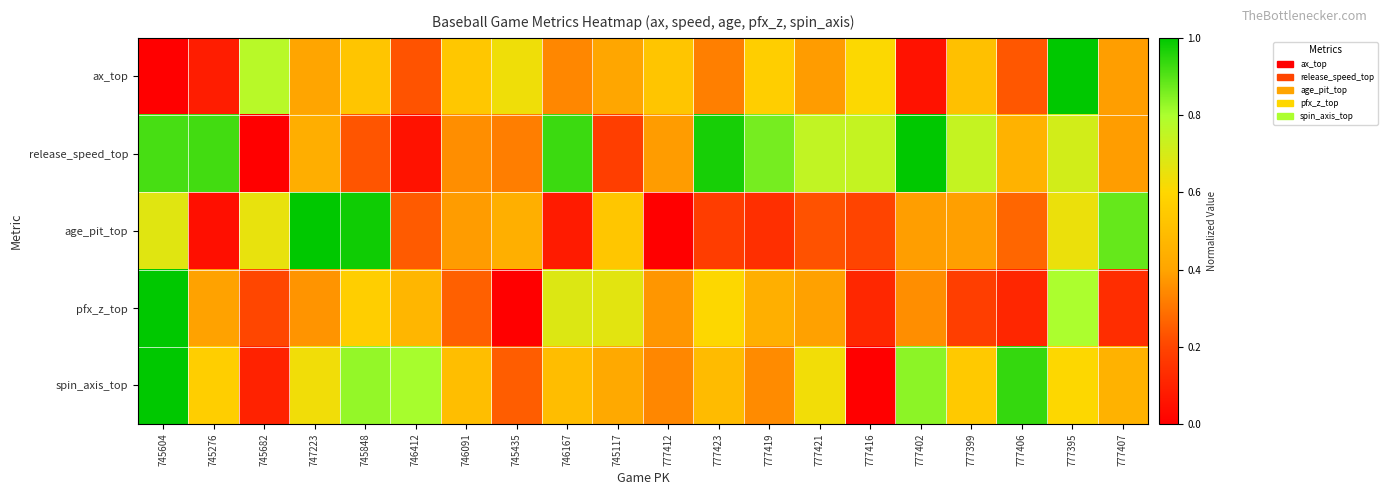

Which series has the largest range (max minus min)?

ax_top